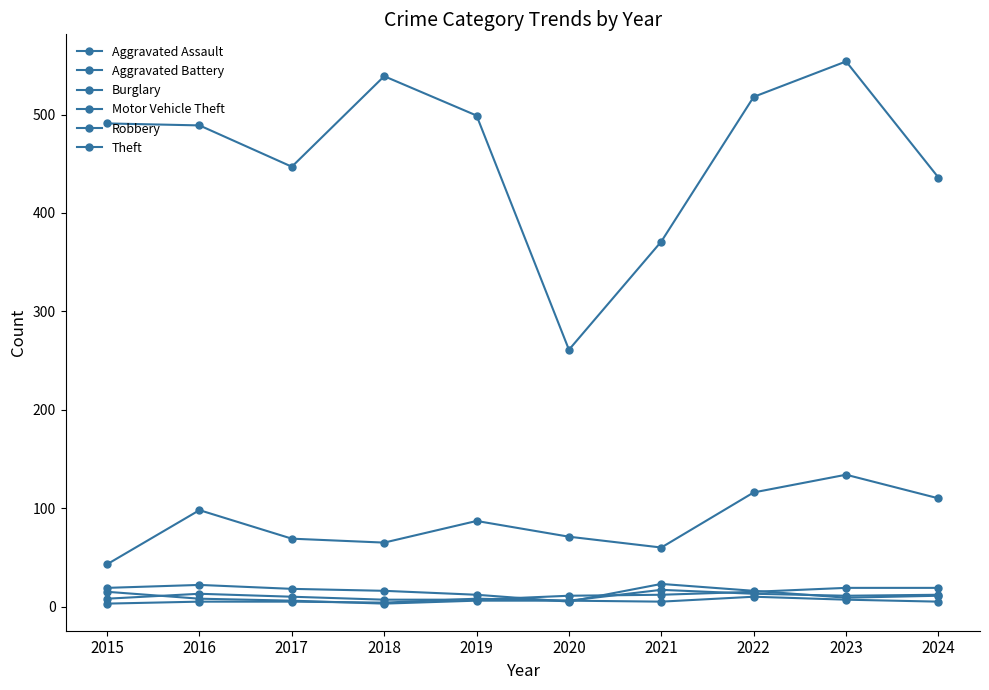

In Burglary, how many points are higher than both neighbors (excluding endpoints)?

2